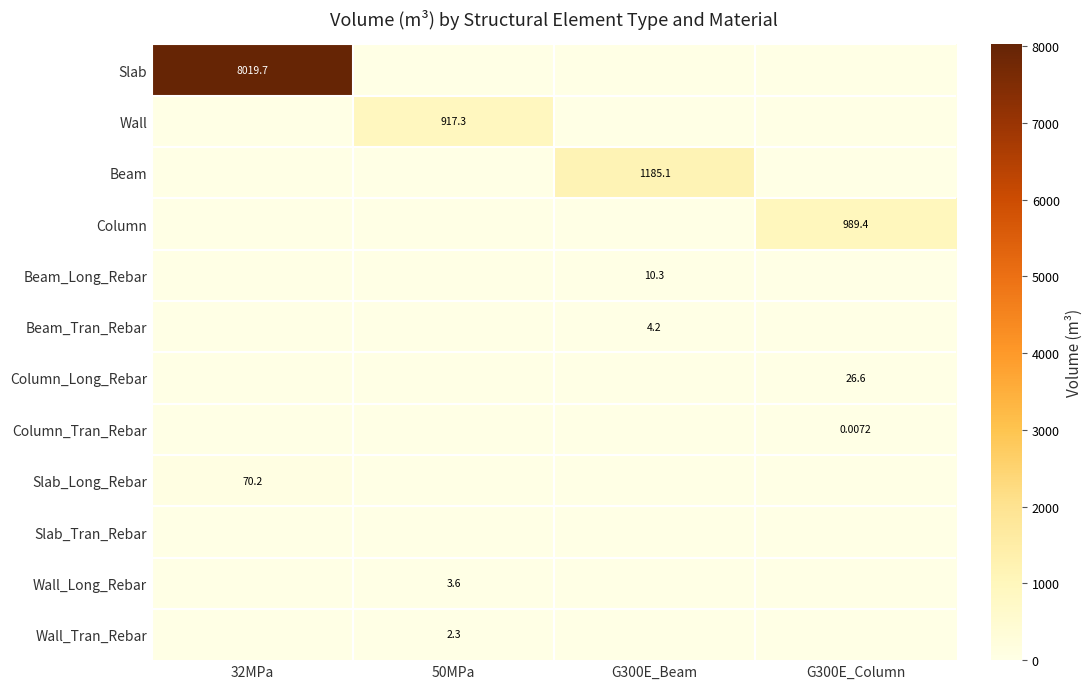

What is the difference between the maximum and minimum values in the Wall_Long_Rebar series?

3.6